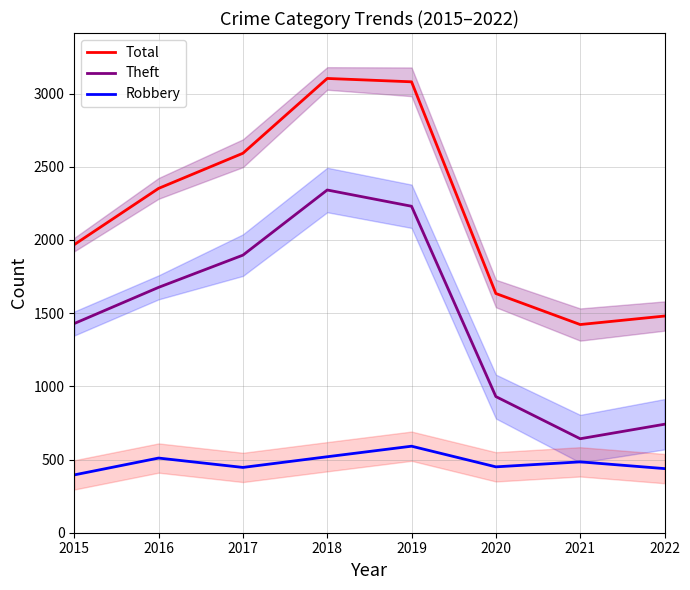

At which category is the sum across all series the highest?

2018